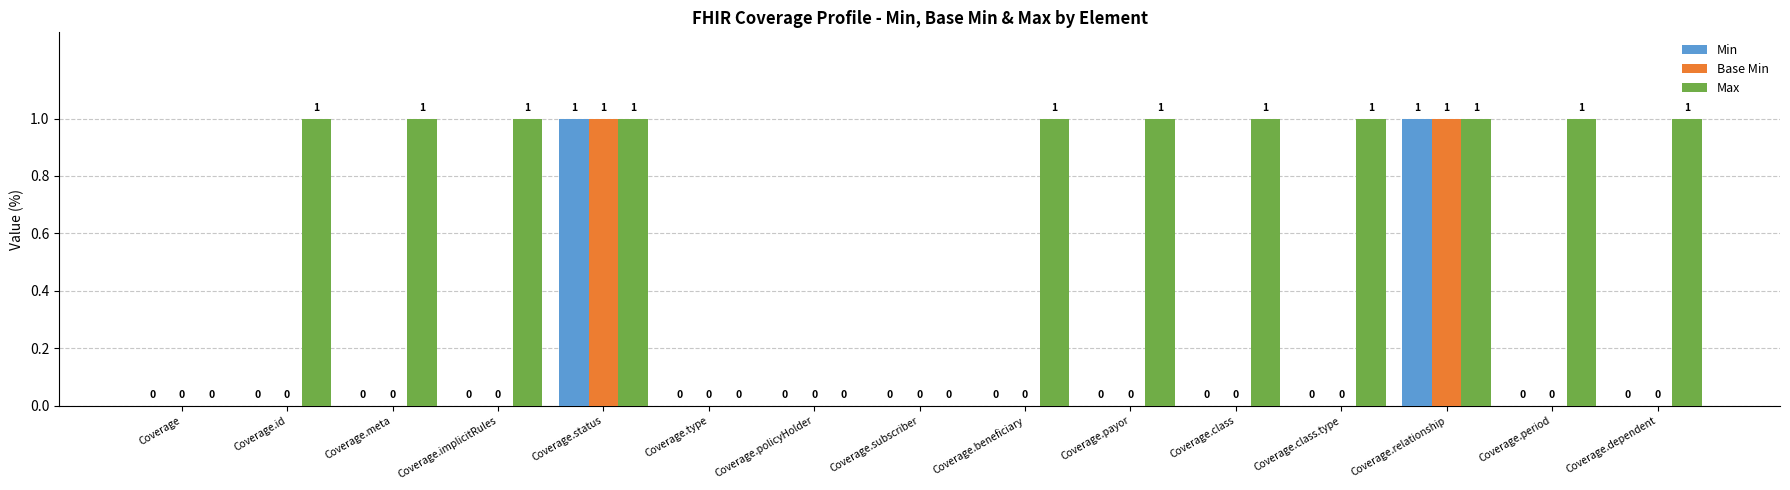

The value of Base Min at Coverage is 0. True or false?

True